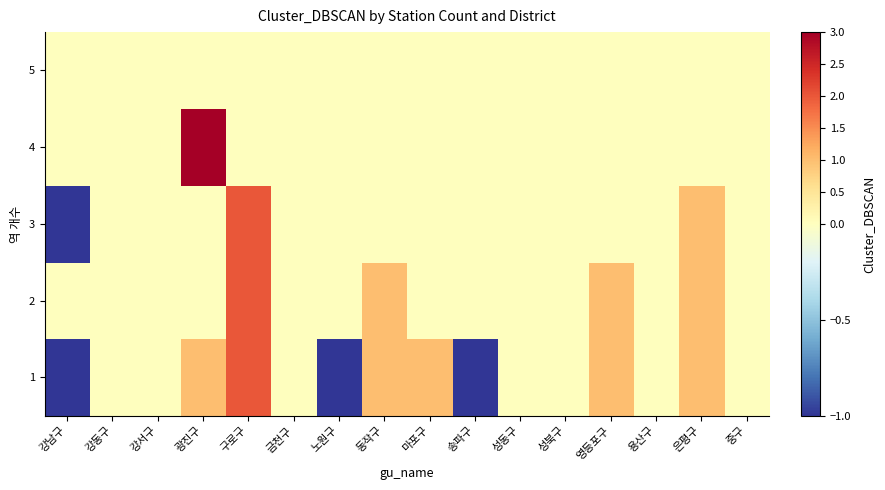

Reading left to right, list all the values displayed in this chart.

1: 강남구=-1	강동구=0	강서구=0	광진구=1	구로구=2	금천구=0	노원구=-1	동작구=1	마포구=1	송파구=-1	성동구=0	성북구=0	영등포구=1	용산구=0	은평구=1	중구=0
2: 강남구=0	강동구=0	강서구=0	광진구=0	구로구=2	금천구=0	노원구=0	동작구=1	마포구=0	송파구=0	성동구=0	성북구=0	영등포구=1	용산구=0	은평구=1	중구=0
3: 강남구=-1	강동구=0	강서구=0	광진구=0	구로구=2	금천구=0	노원구=0	동작구=0	마포구=0	송파구=0	성동구=0	성북구=0	영등포구=0	용산구=0	은평구=1	중구=0
4: 강남구=0	강동구=0	강서구=0	광진구=3	구로구=0	금천구=0	노원구=0	동작구=0	마포구=0	송파구=0	성동구=0	성북구=0	영등포구=0	용산구=0	은평구=0	중구=0
5: 강남구=0	강동구=0	강서구=0	광진구=0	구로구=0	금천구=0	노원구=0	동작구=0	마포구=0	송파구=0	성동구=0	성북구=0	영등포구=0	용산구=0	은평구=0	중구=0